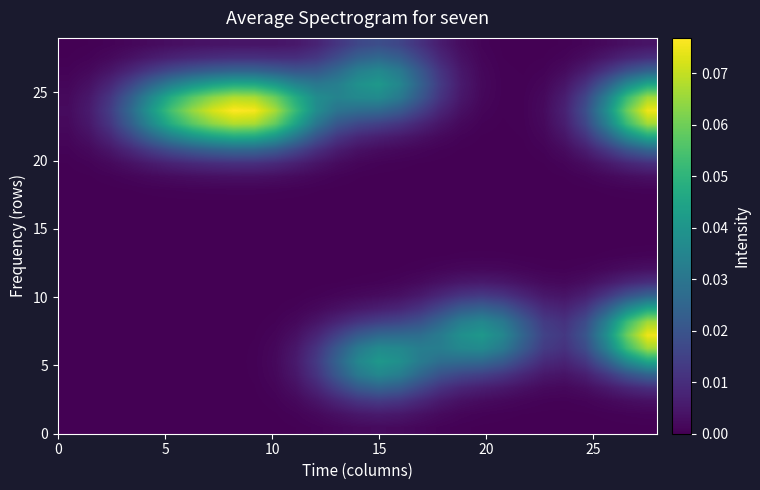

At how many categories does at least one series exceed 0?

29